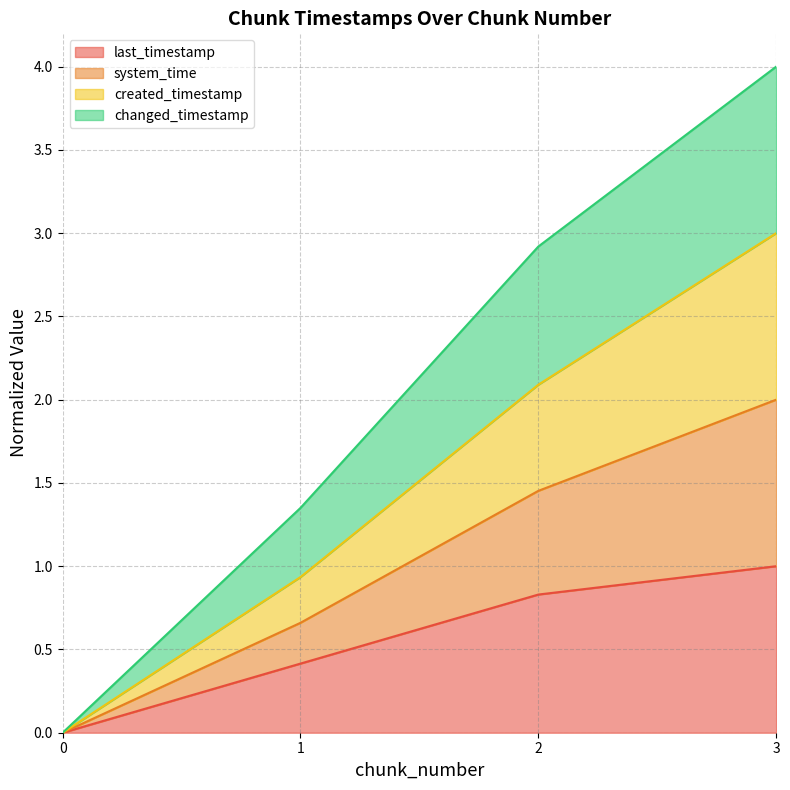

What is the sum of all changed_timestamp values?

8.3